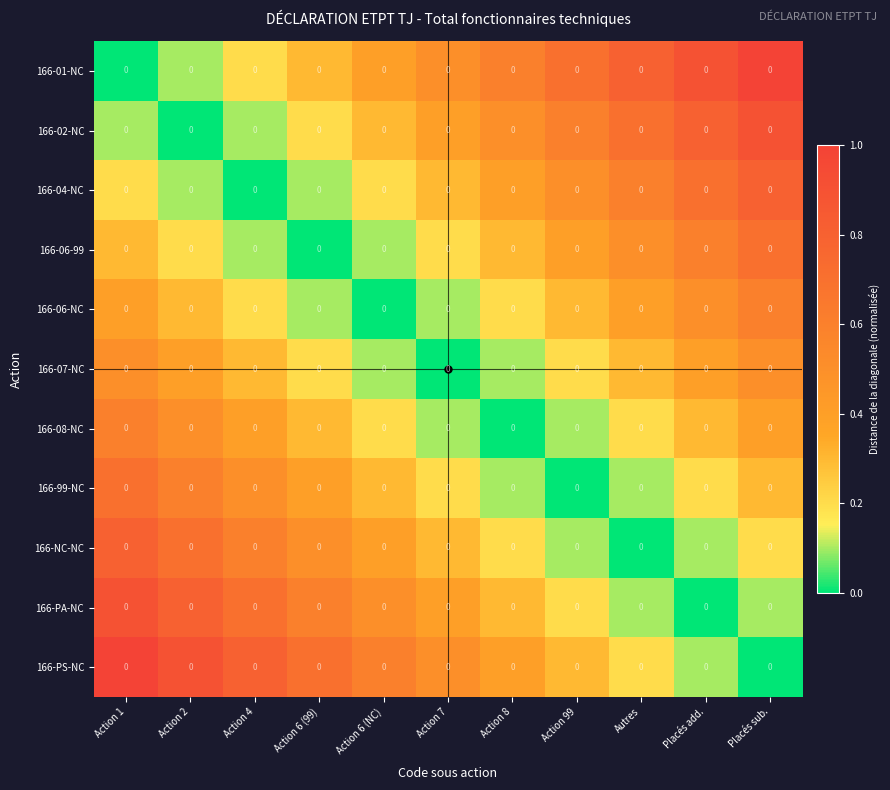

The 166-01-NC series shows 0.1 at Action 4. True or false?

False